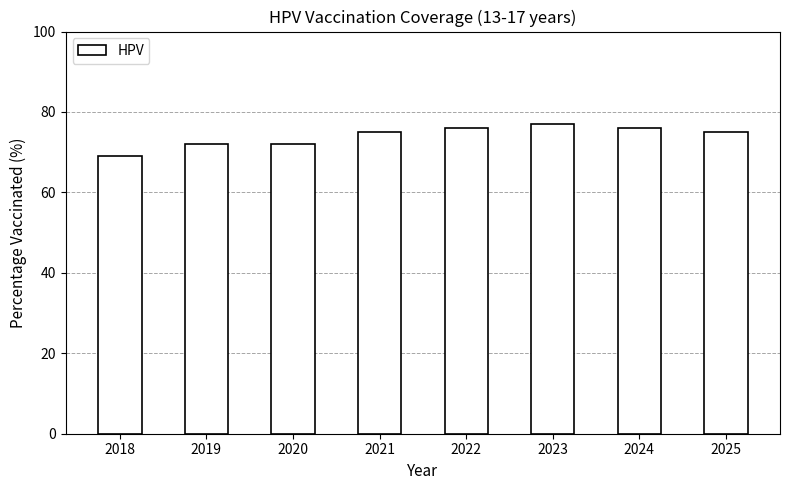

Is it true that the value at 2021 is 131?

False